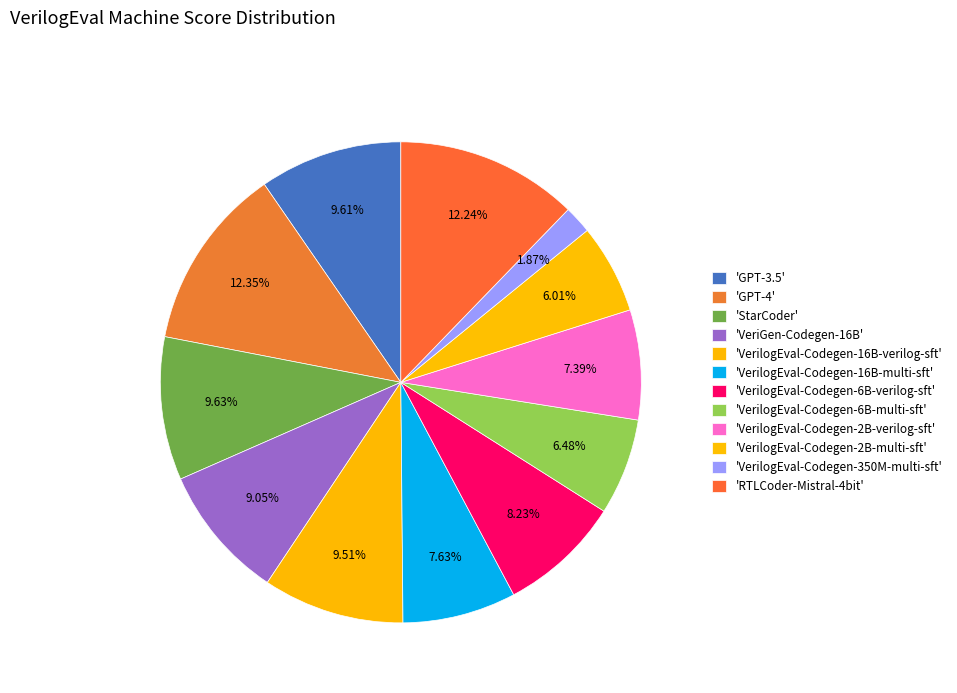

Rank the categories by value from lowest to highest.

VerilogEval-Codegen-350M-multi-sft, VerilogEval-Codegen-2B-multi-sft, VerilogEval-Codegen-6B-multi-sft, VerilogEval-Codegen-2B-verilog-sft, VerilogEval-Codegen-16B-multi-sft, VerilogEval-Codegen-6B-verilog-sft, VeriGen-Codegen-16B, VerilogEval-Codegen-16B-verilog-sft, GPT-3.5, StarCoder, RTLCoder-Mistral-4bit, GPT-4